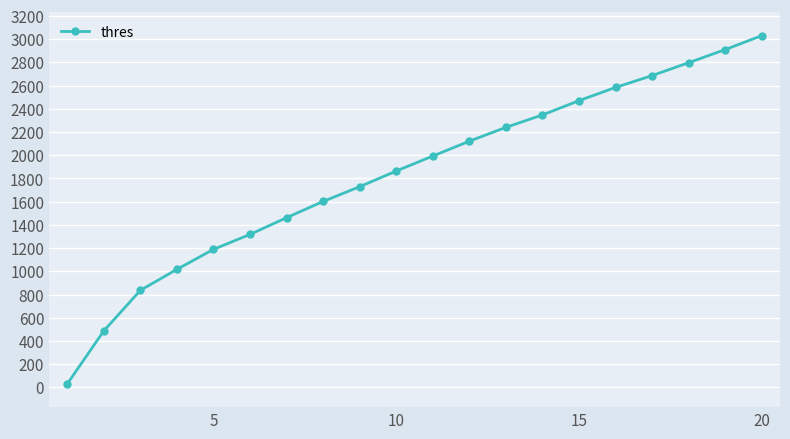

How many distinct data groups are displayed?

1